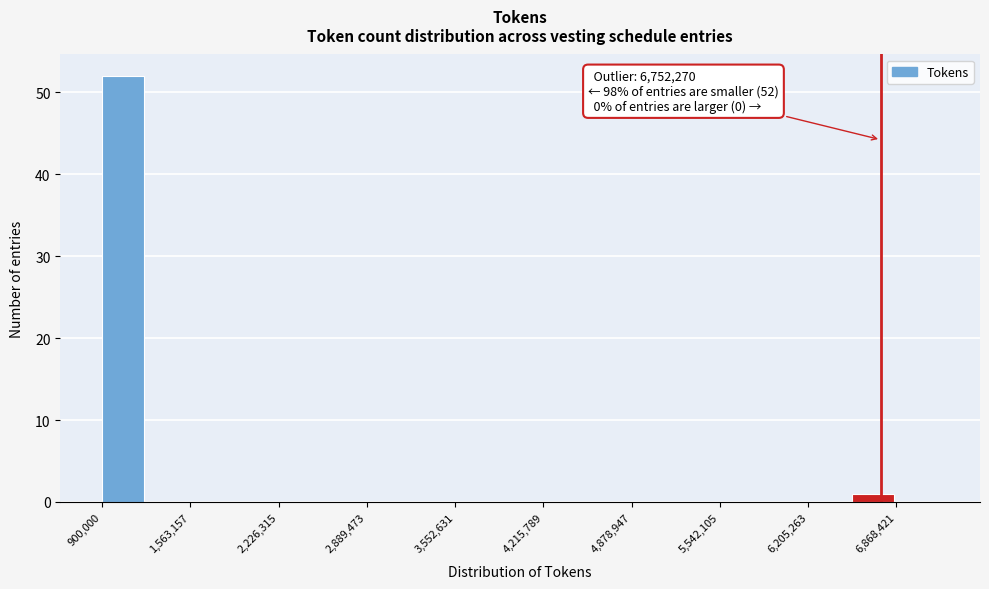

Read against the x-axis, roughly where is the centre of the tallest bar?

1100000